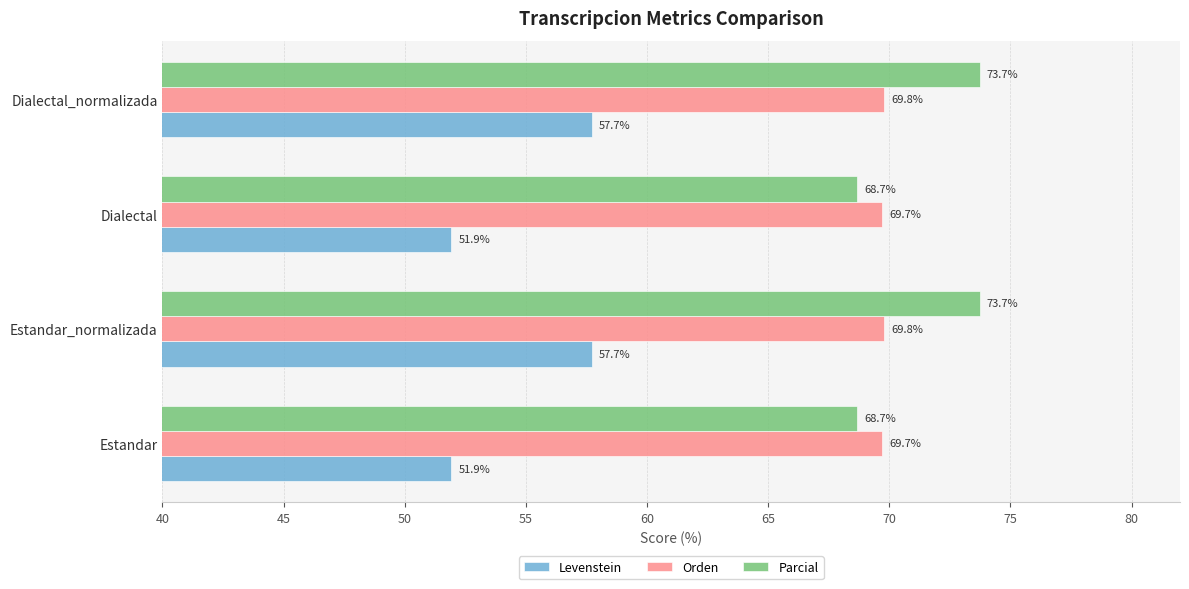

Is the value of Levenstein at Estandar_normalizada greater than the value of Orden at Dialectal_normalizada?

No